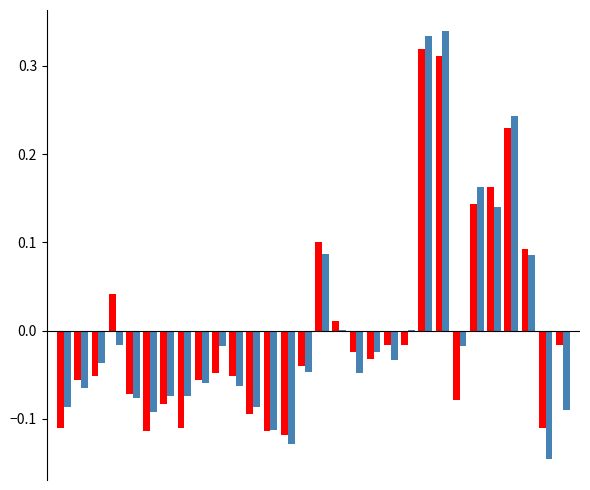

Count the number of data series in this chart.

2